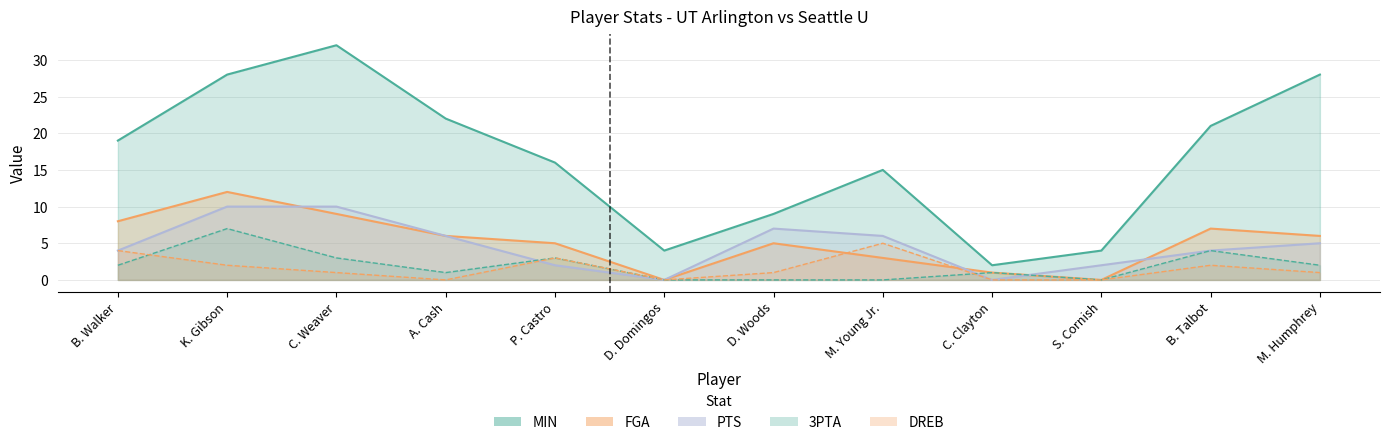

What is the label of the 3rd point from the left?

C. Weaver